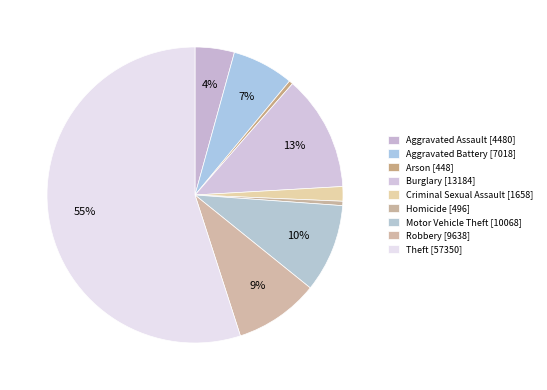

Is it true that Homicide is 0% of the pie?

True